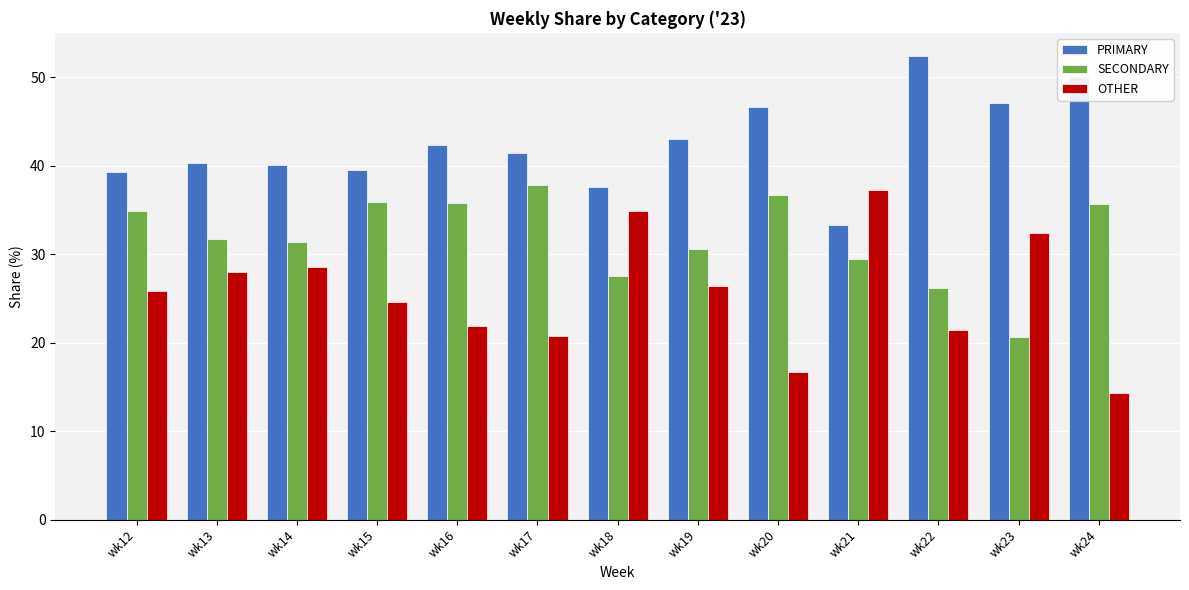

Count the number of categories in the chart.

13